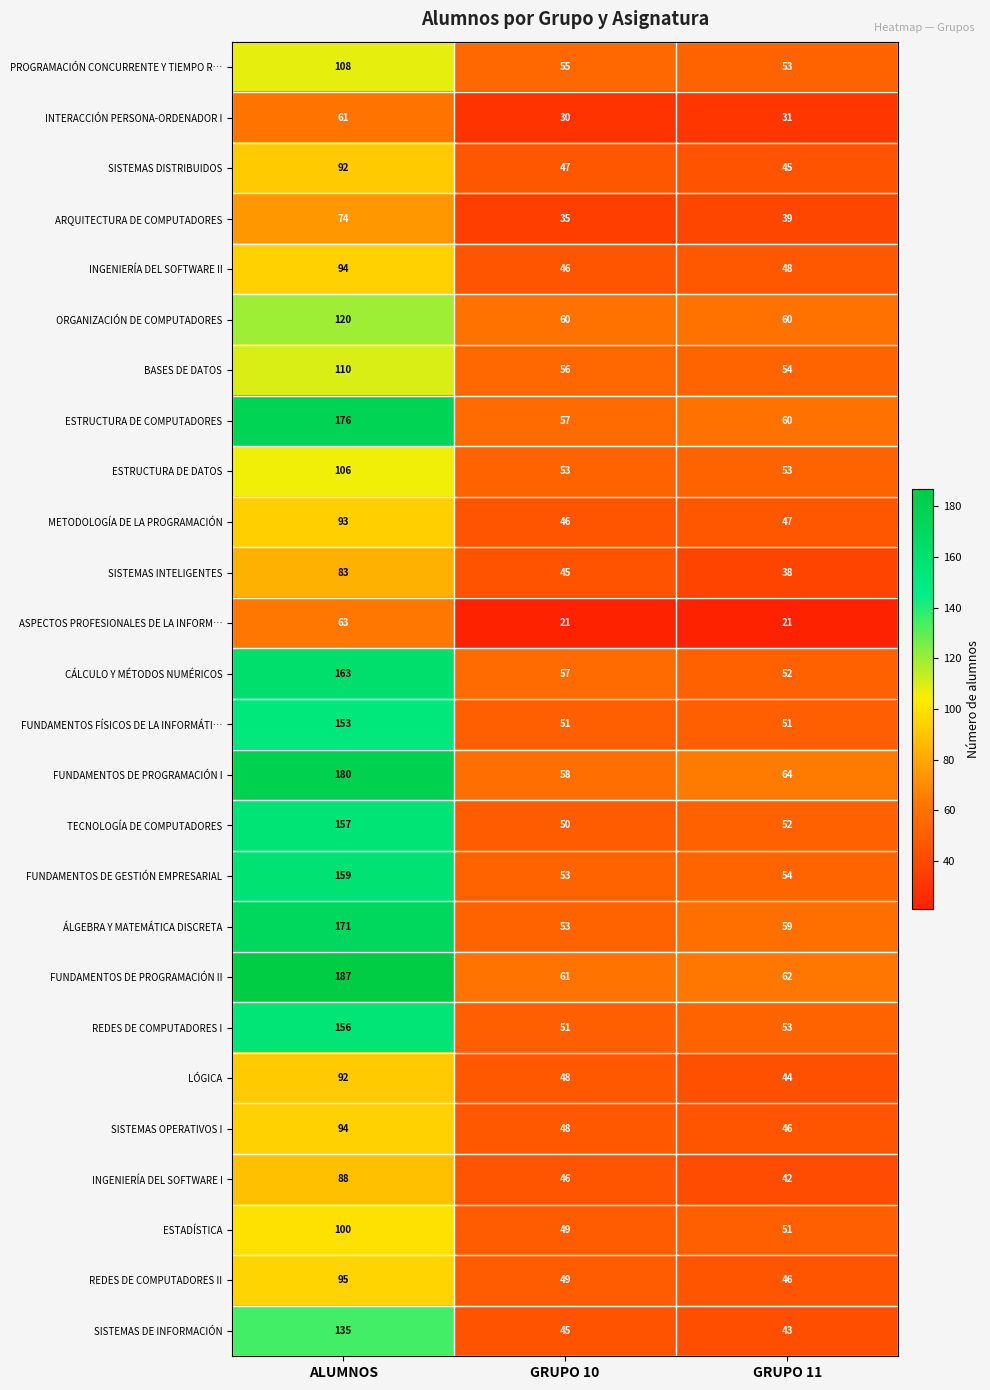

The ESTRUCTURA DE COMPUTADORES series shows 176 at ALUMNOS. True or false?

True